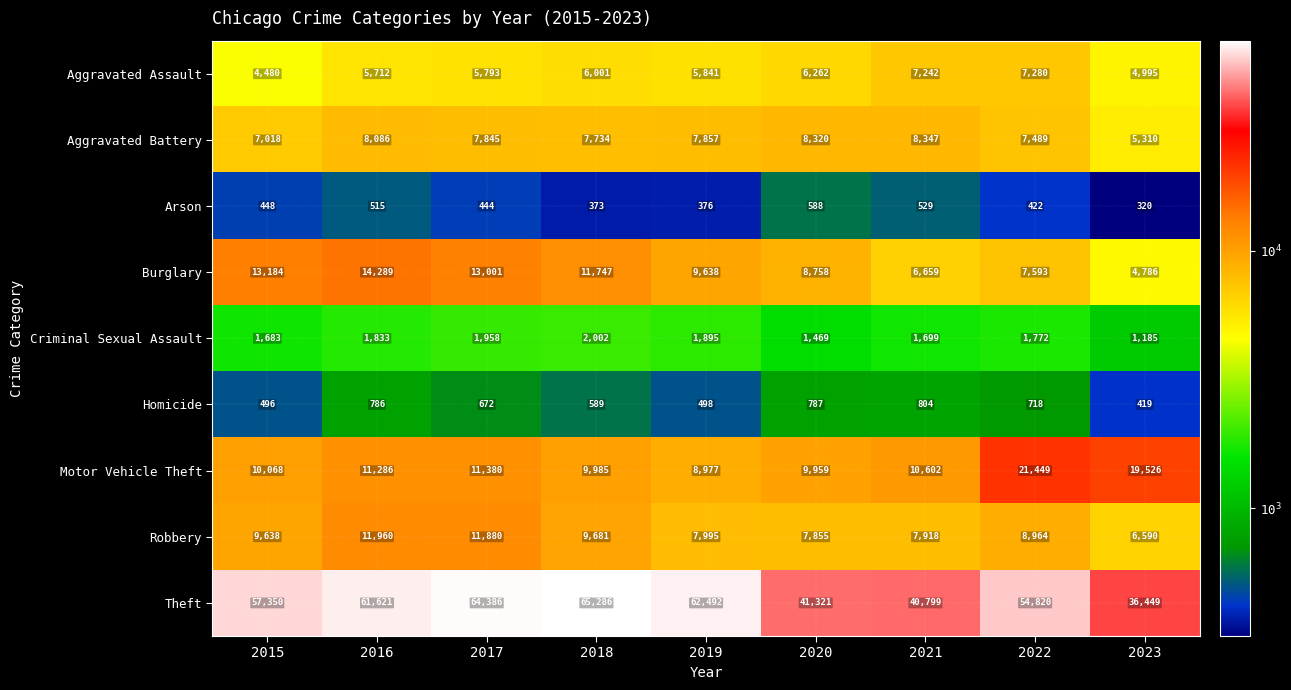

What is the smallest value displayed?

320